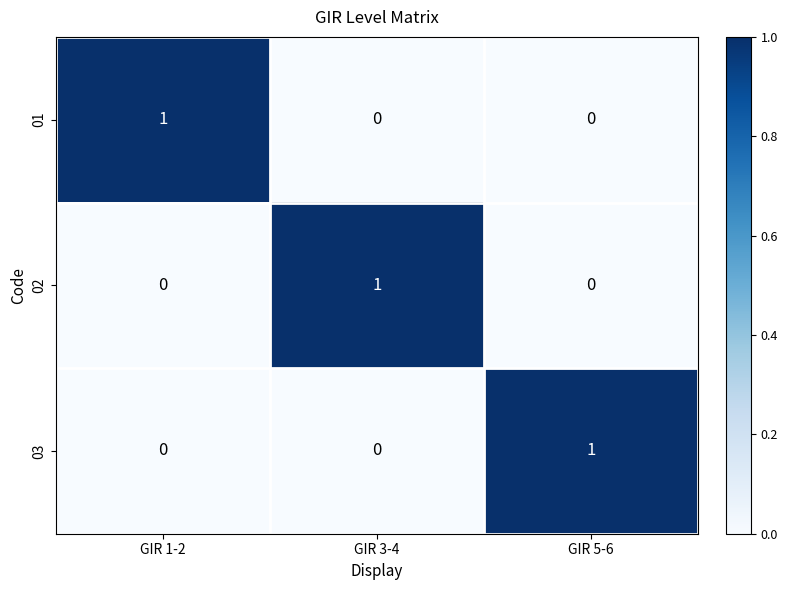

At how many categories does at least one series exceed 0?

3